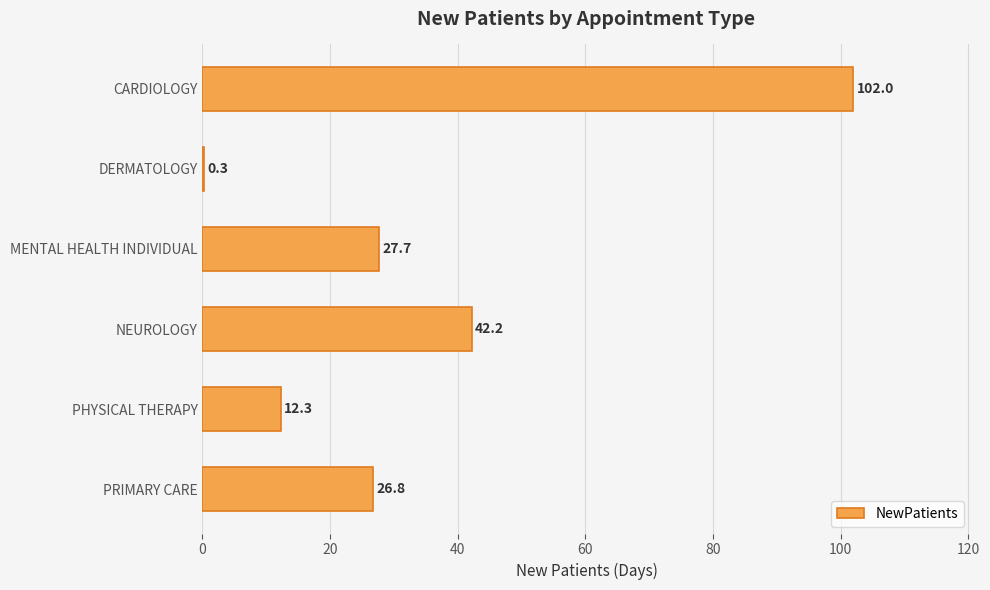

What is the sum of all values?

211.3